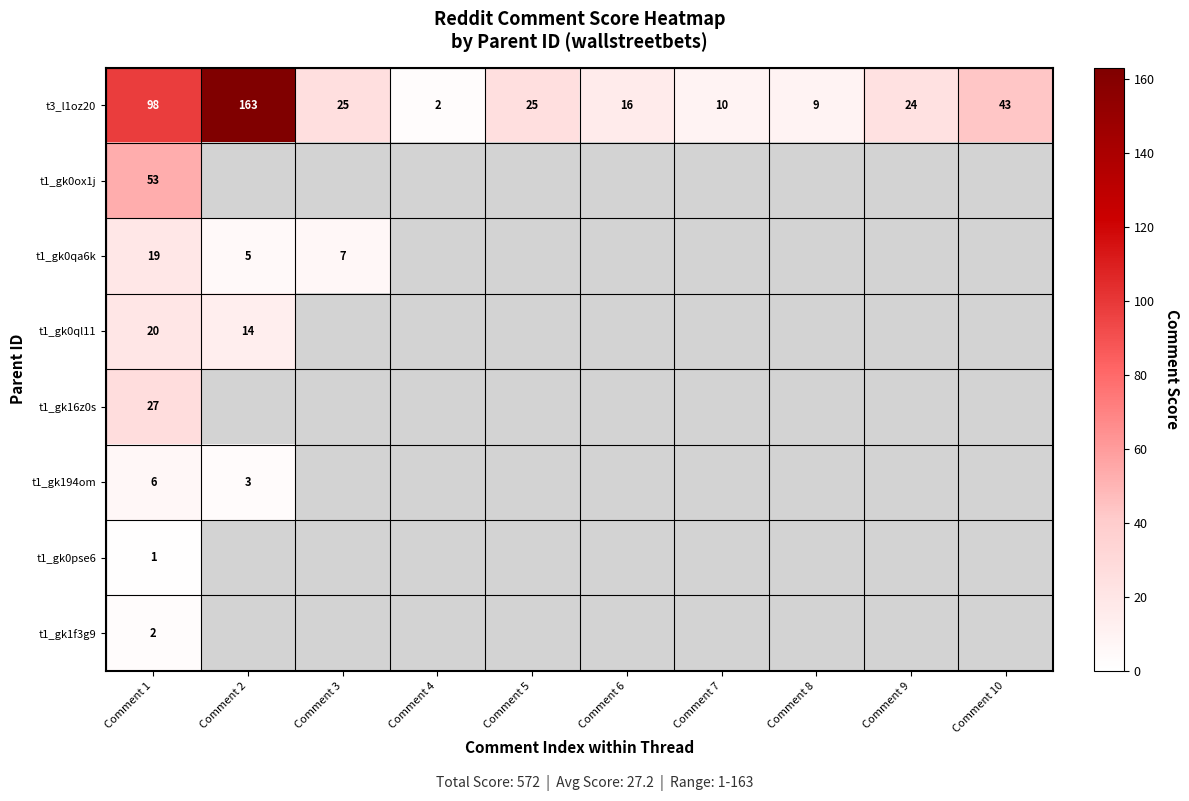

At how many categories does at least one series exceed 88?

2